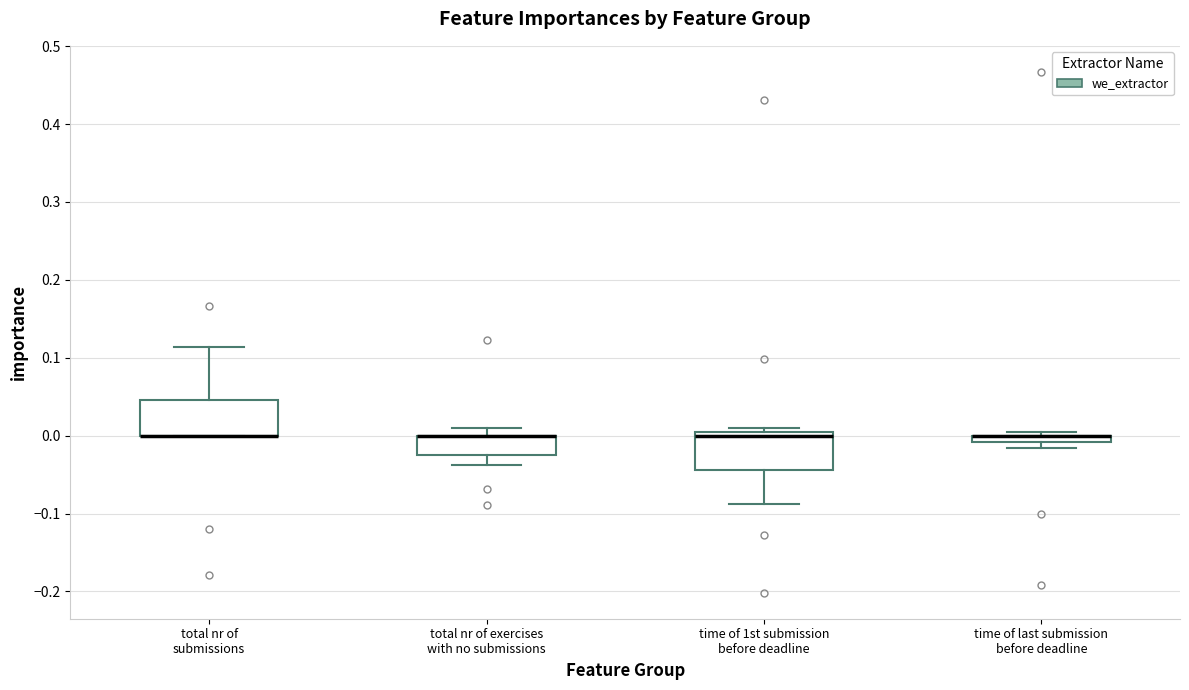

Where is the upper edge of the box for time of 1st submission before deadline on the y-axis? The values are not printed on the chart, so give them approximately, as read against the axis.

0.00